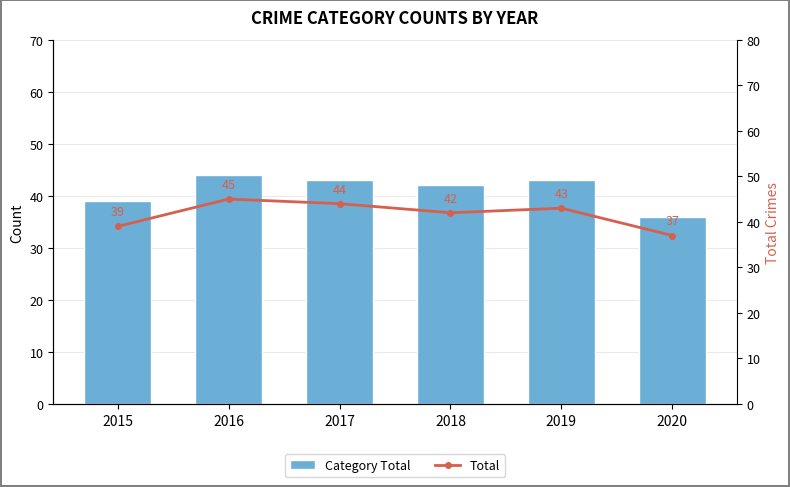

Reading left to right, transcribe all the data shown in this chart.

Category Total: 2015=39	2016=44	2017=43	2018=42	2019=43	2020=36
Total: 2015=39	2016=45	2017=44	2018=42	2019=43	2020=37